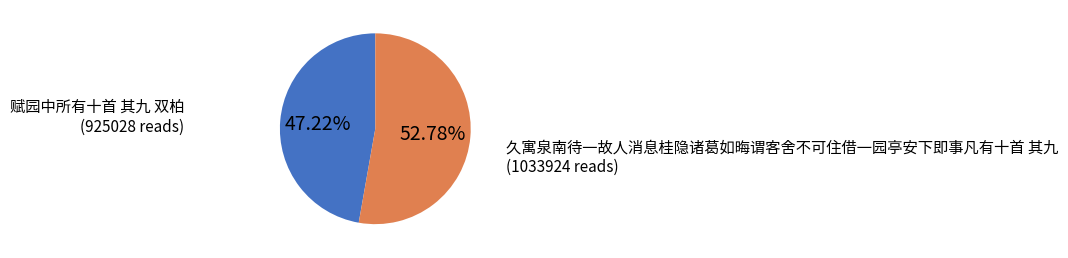

Is it true that 久寓泉南待一故人消息桂隐诸葛如晦谓客舍不可住借一园亭安下即事凡有十首 其九 is 62% of the pie?

False